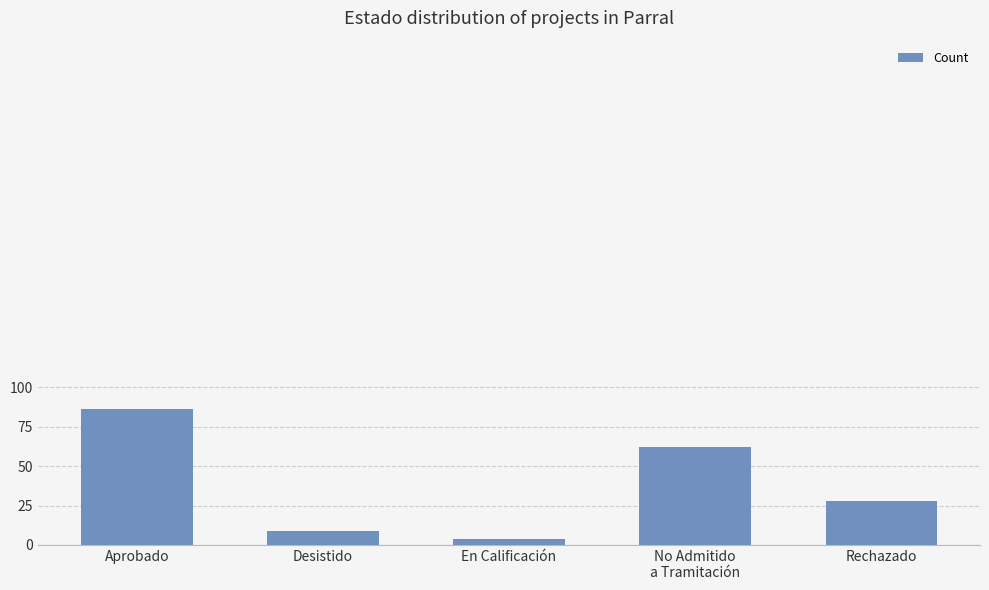

Are the bars grouped side by side (vs. stacked)?

No